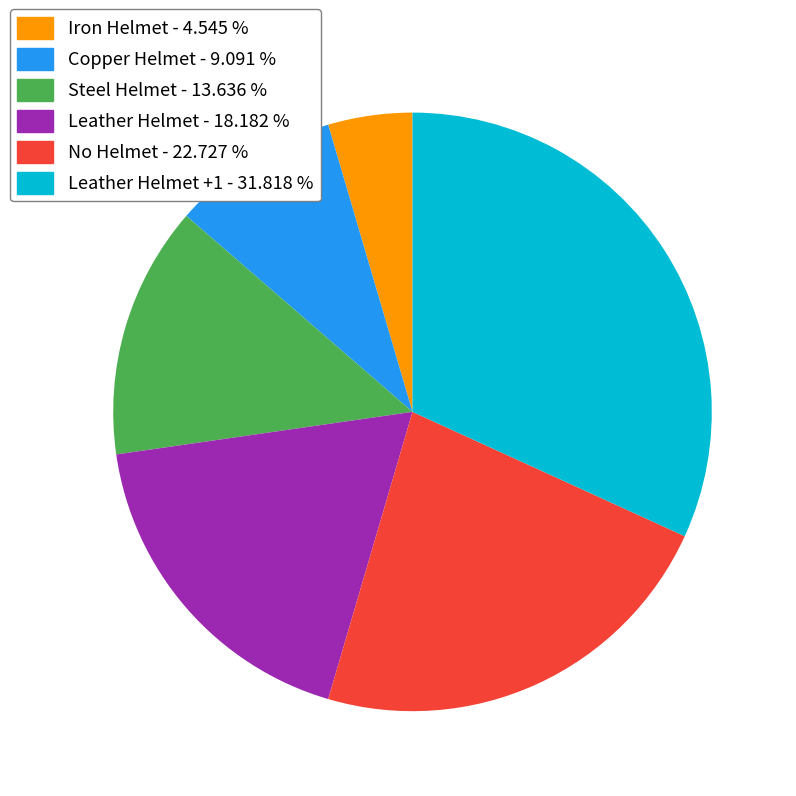

Is the sum of Iron Helmet - 4.545 % and Copper Helmet - 9.091 % greater than half?

No